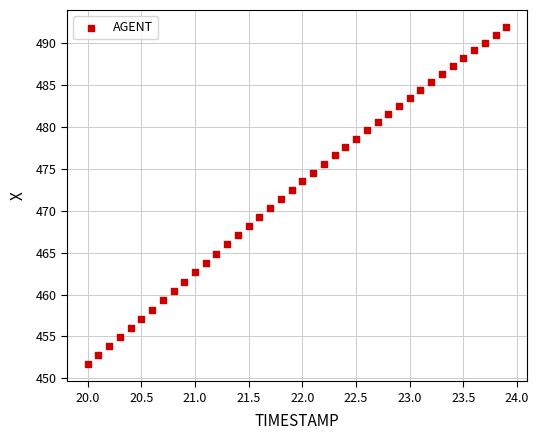

What is the range of X values (max minus min)?

3.9